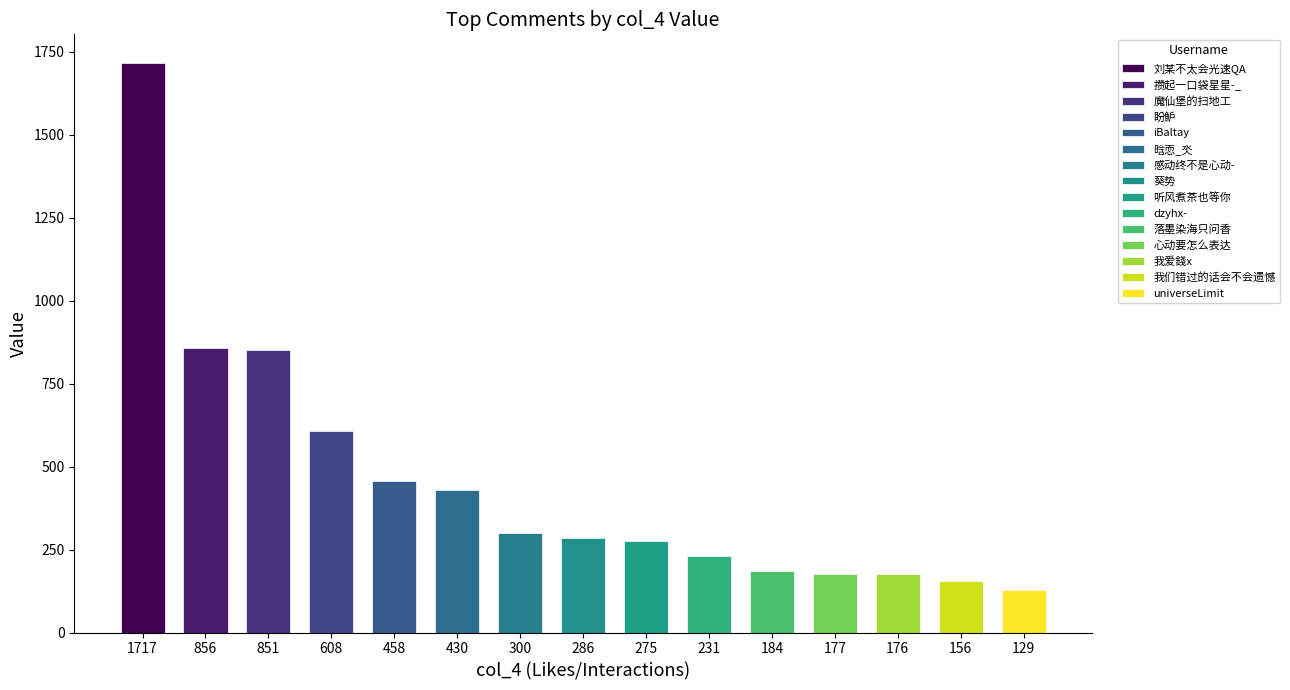

At which category does the chart reach its minimum across all series?

129